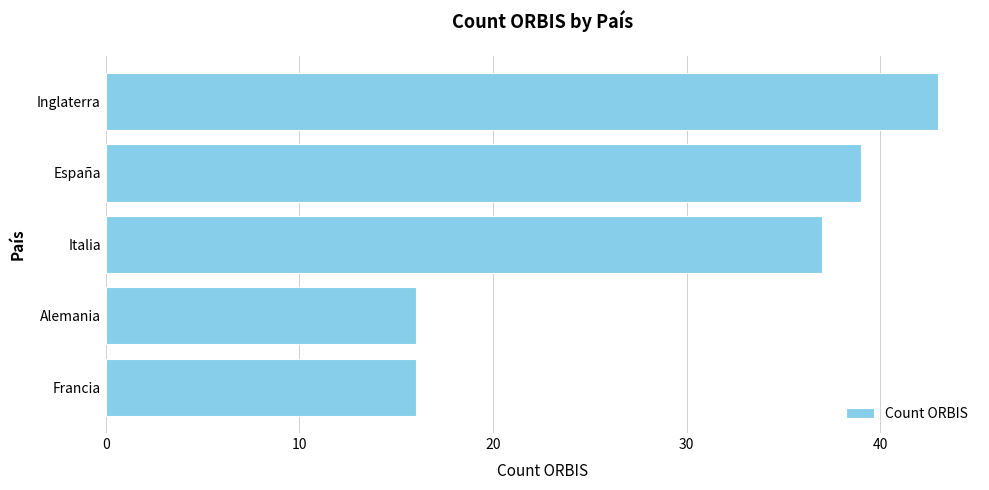

Does the chart contain stacked bars?

No